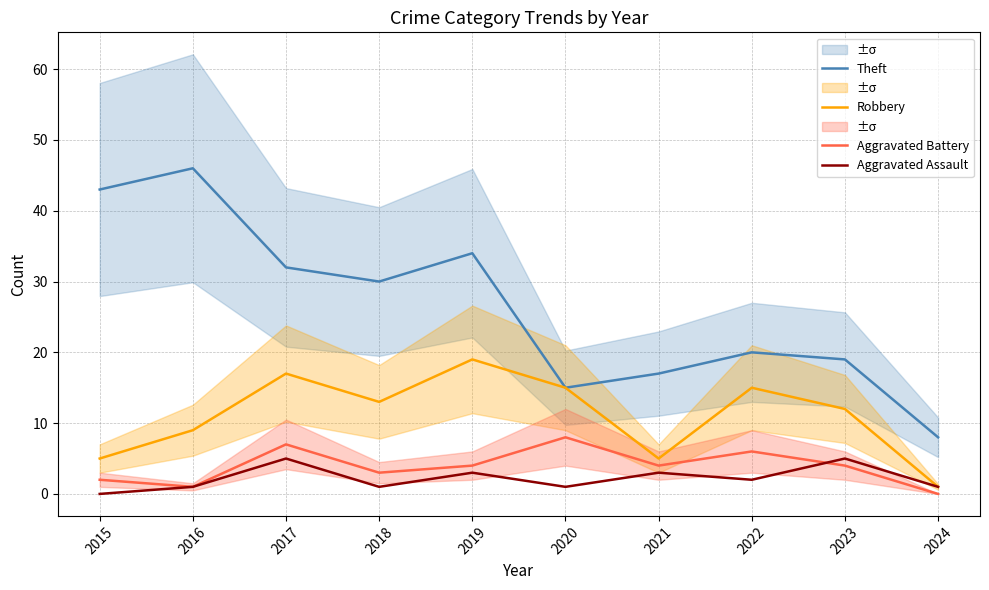

What is the highest value of the Aggravated Assault series?

5